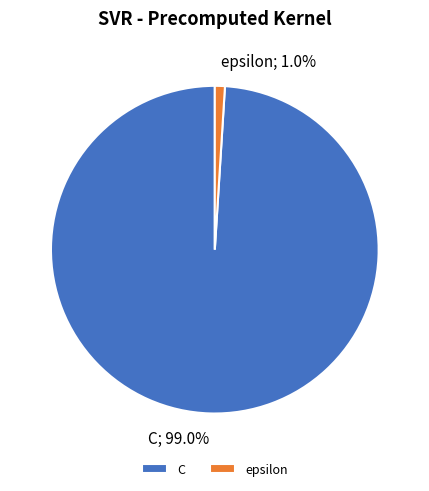

To the nearest percent, what percentage of the pie is epsilon?

1%